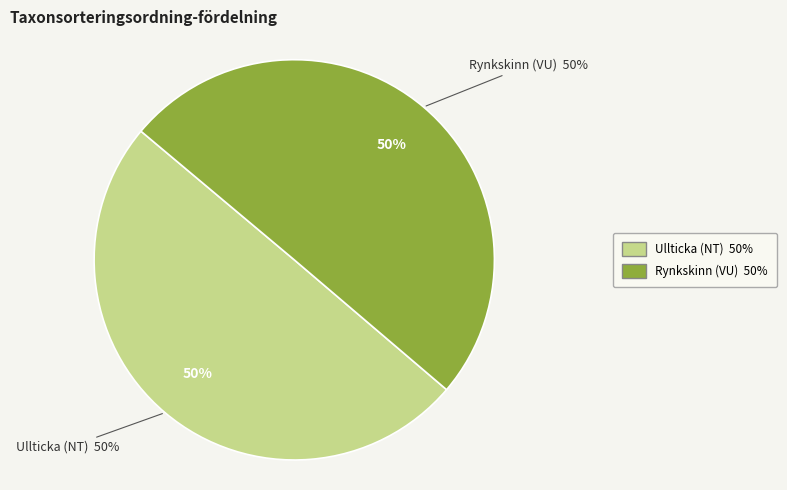

How many slices are in this pie chart?

2